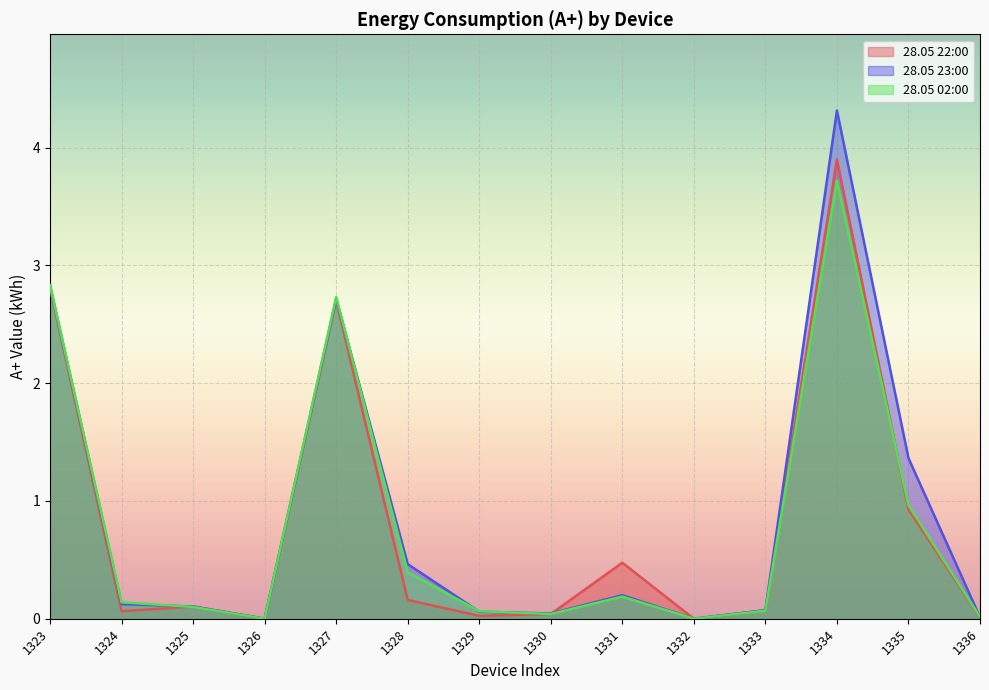

At how many categories does at least one series exceed 1?

4